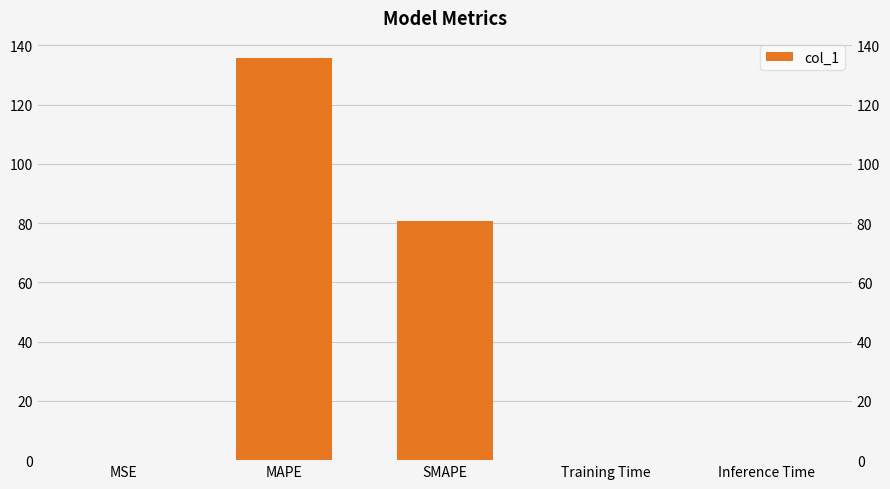

What is the label of the 4th bar from the right?

MAPE